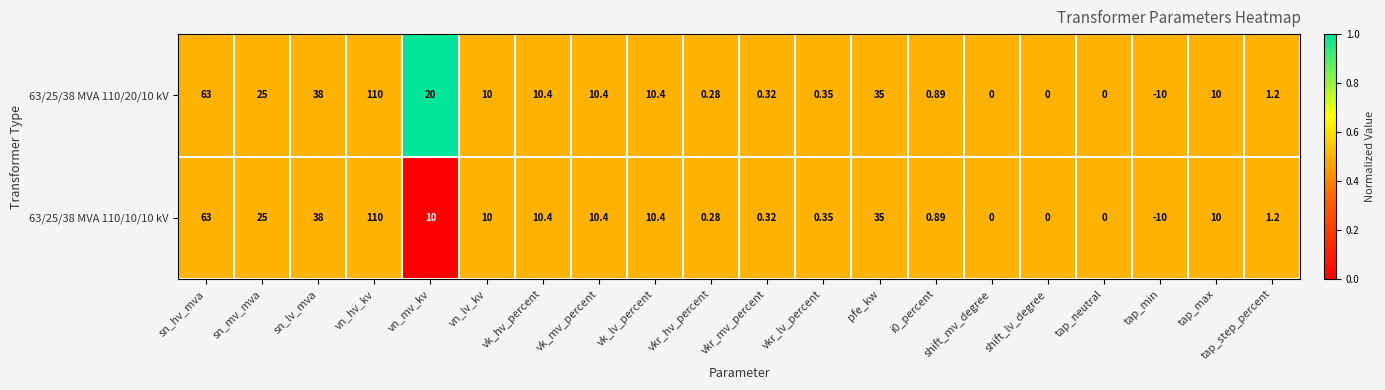

Which label corresponds to the largest value in the chart?

vn_hv_kv